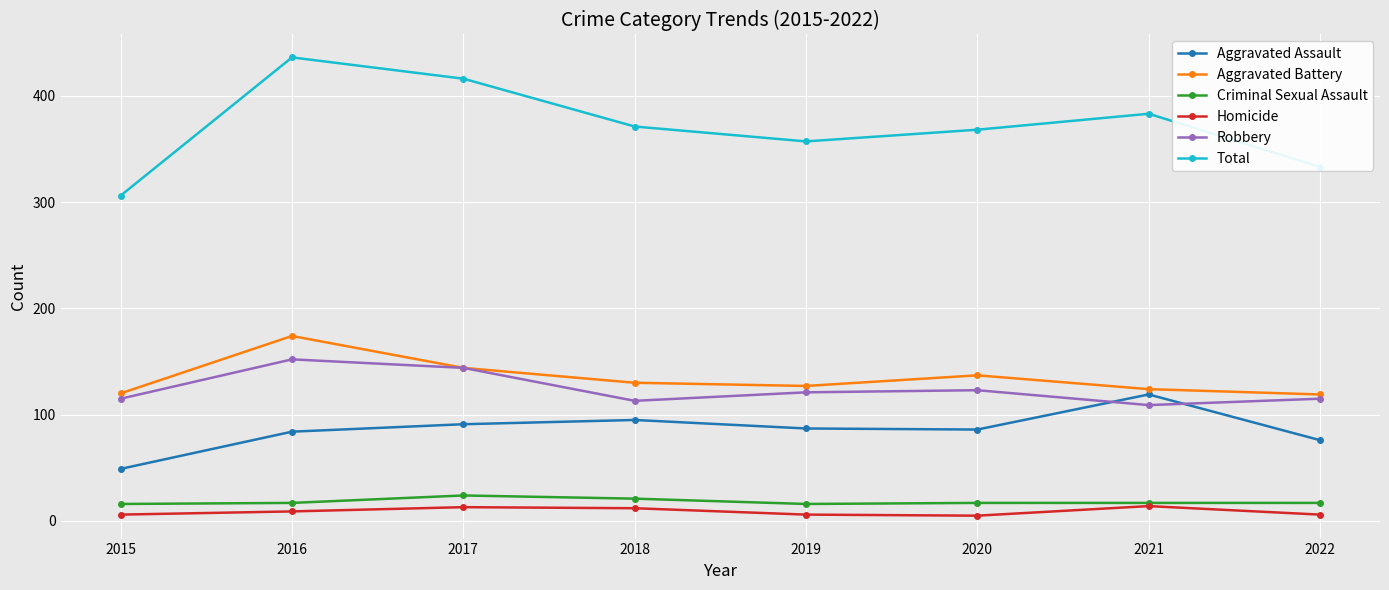

True or false: Robbery and Total cross at least once.

False